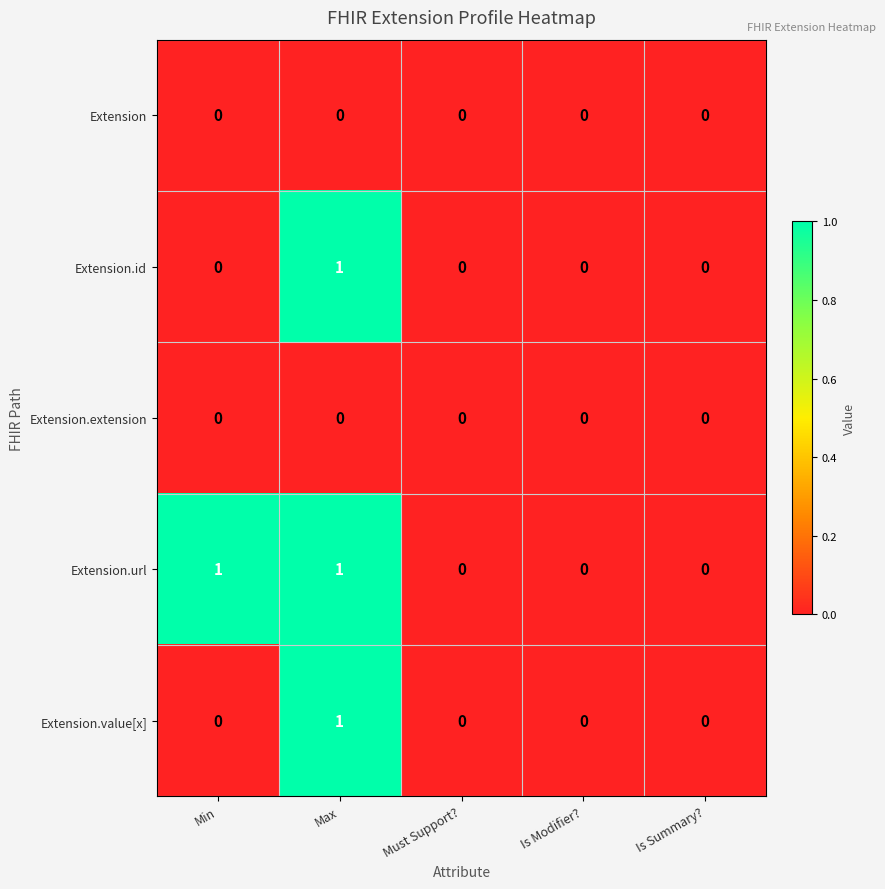

Reading right to left, transcribe all the data shown in this chart.

Extension: Is Summary?=0	Is Modifier?=0	Must Support?=0	Max=0	Min=0
Extension.id: Is Summary?=0	Is Modifier?=0	Must Support?=0	Max=1	Min=0
Extension.extension: Is Summary?=0	Is Modifier?=0	Must Support?=0	Max=0	Min=0
Extension.url: Is Summary?=0	Is Modifier?=0	Must Support?=0	Max=1	Min=1
Extension.value[x]: Is Summary?=0	Is Modifier?=0	Must Support?=0	Max=1	Min=0